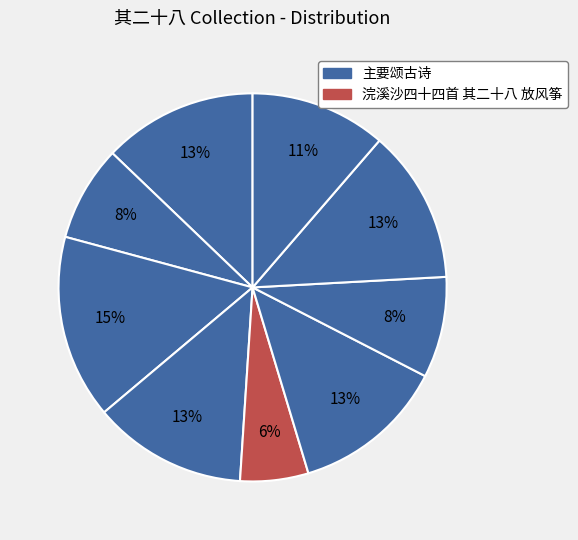

Is there a majority slice in this chart?

No